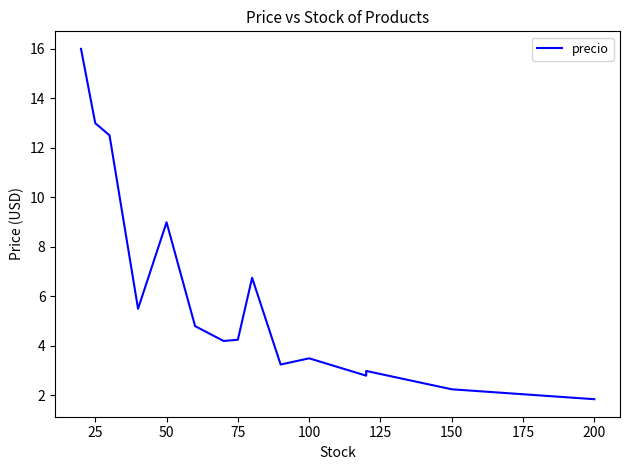

The chart shows a value of 0.8 at 11. True or false?

False